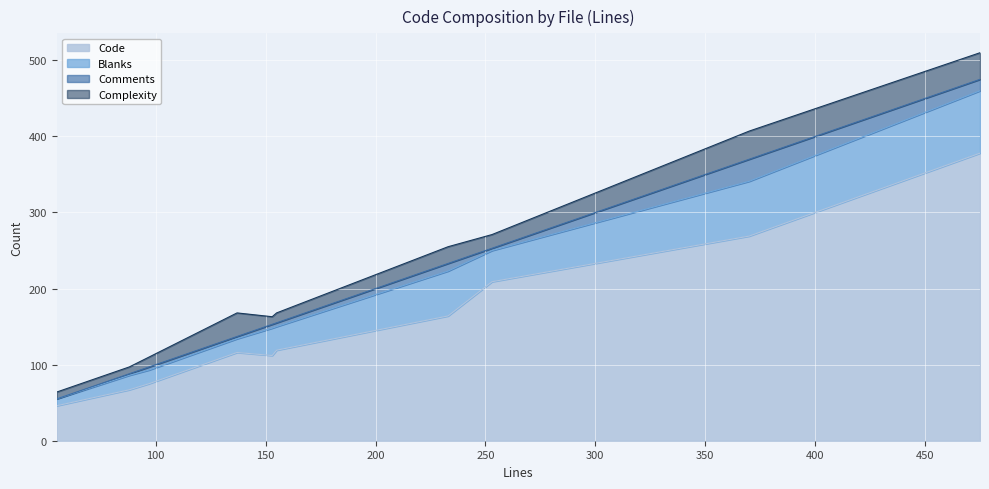

What value does the Code series have at image.js?

75